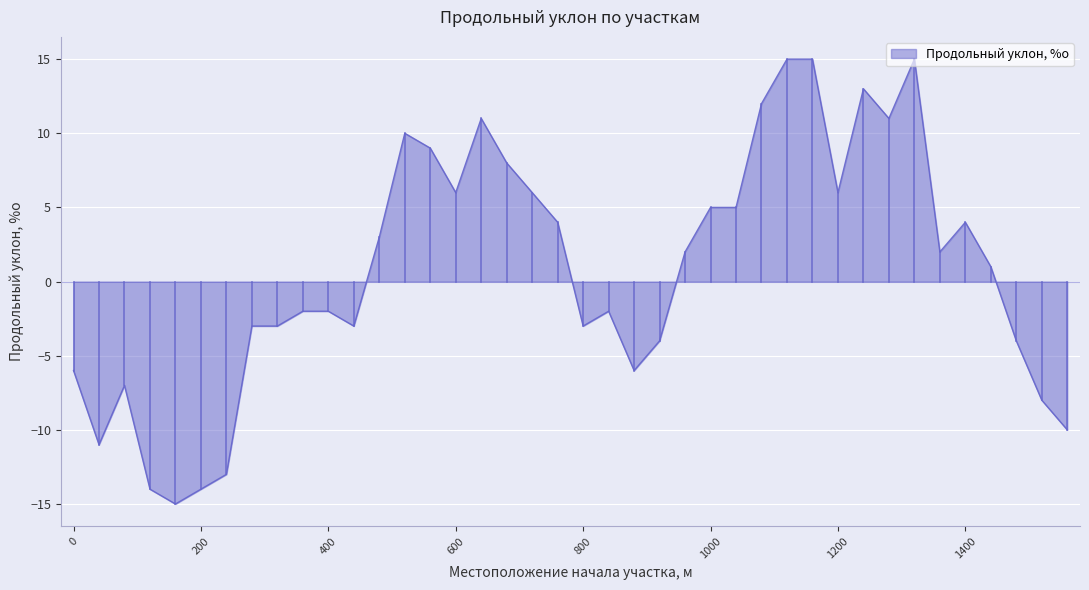

What is the difference between the maximum and minimum values?

30